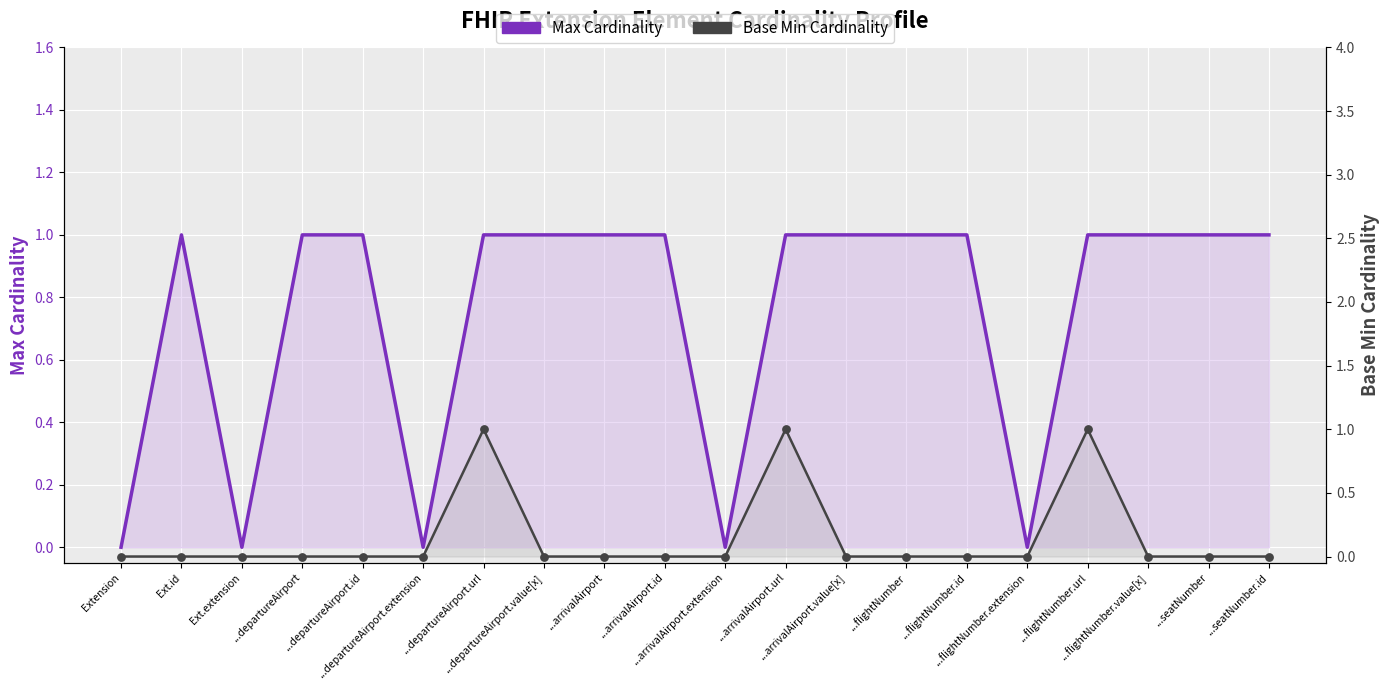

Which series has the largest Y range (max minus min)?

Max Cardinality